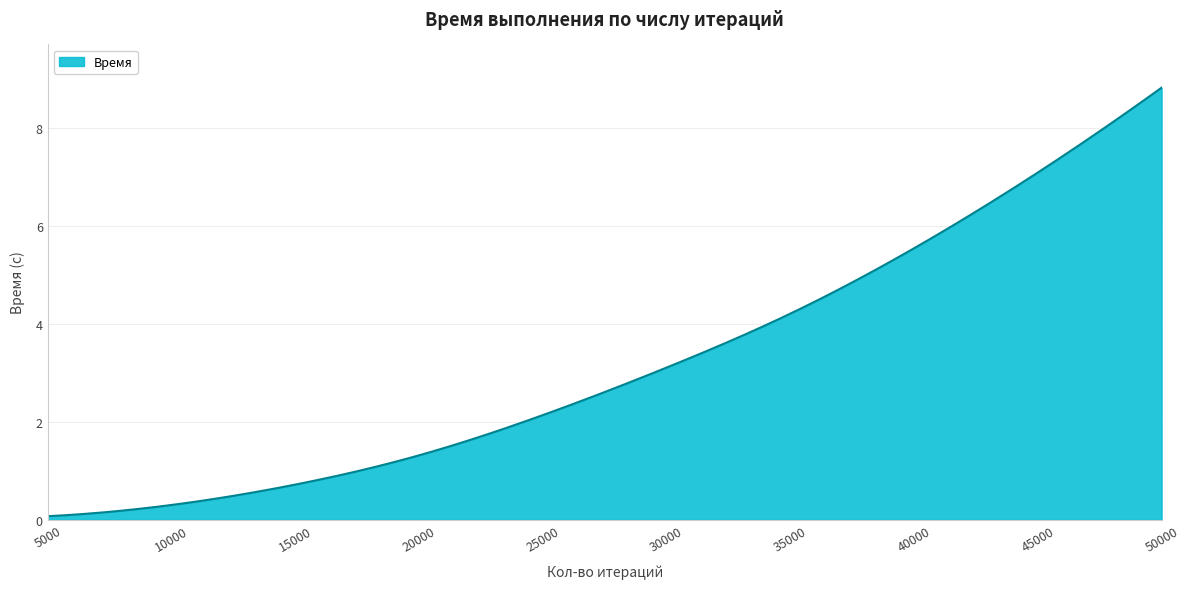

What is the greatest value displayed?

8.8